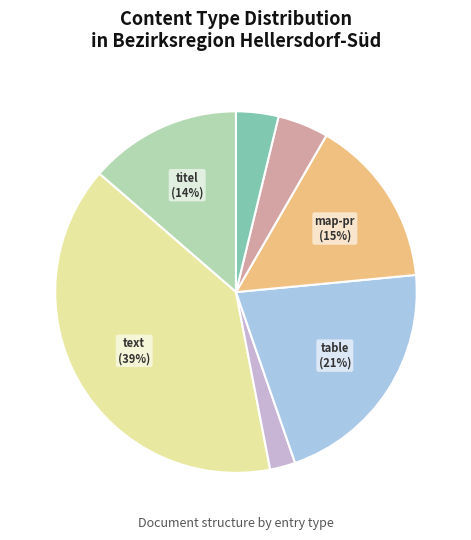

Count the number of slices in the pie.

7